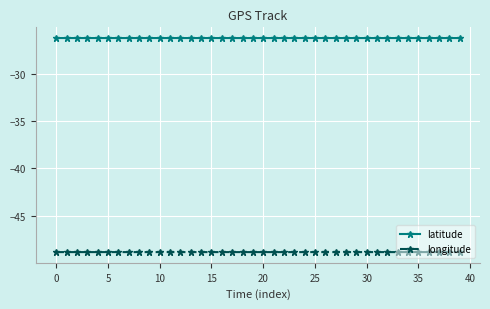

What is the minimum value for longitude?

-48.9